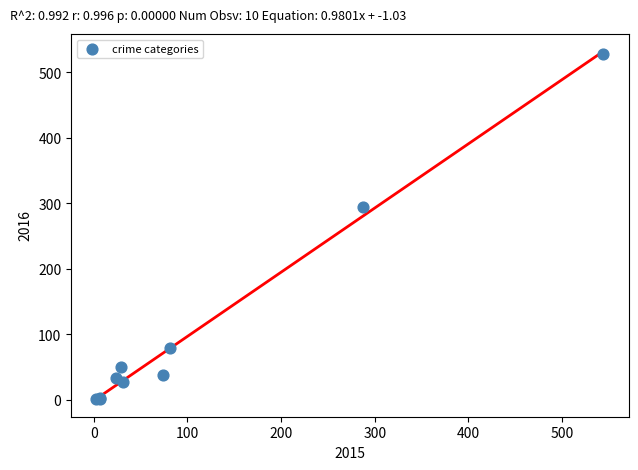

What Y value in the scatter plot is closest to 264?

294